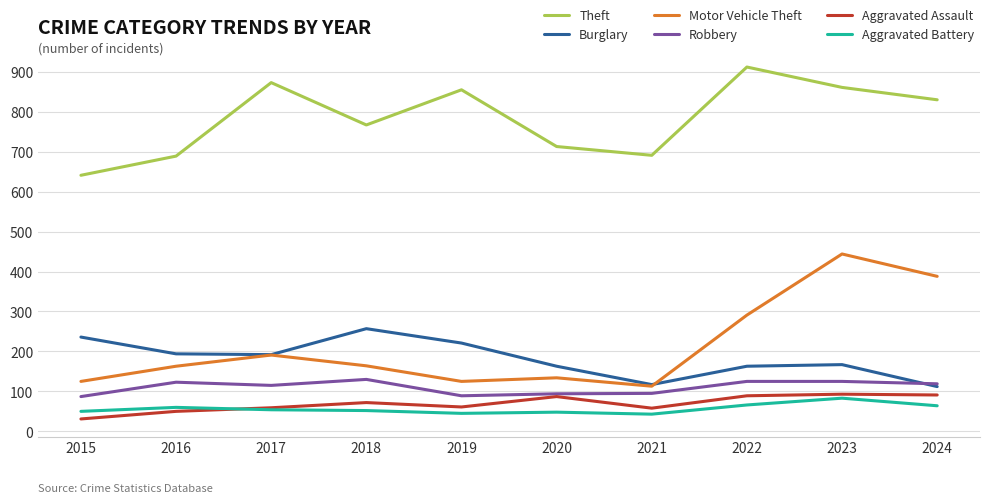

Does the chart display data point markers on the line(s)?

No